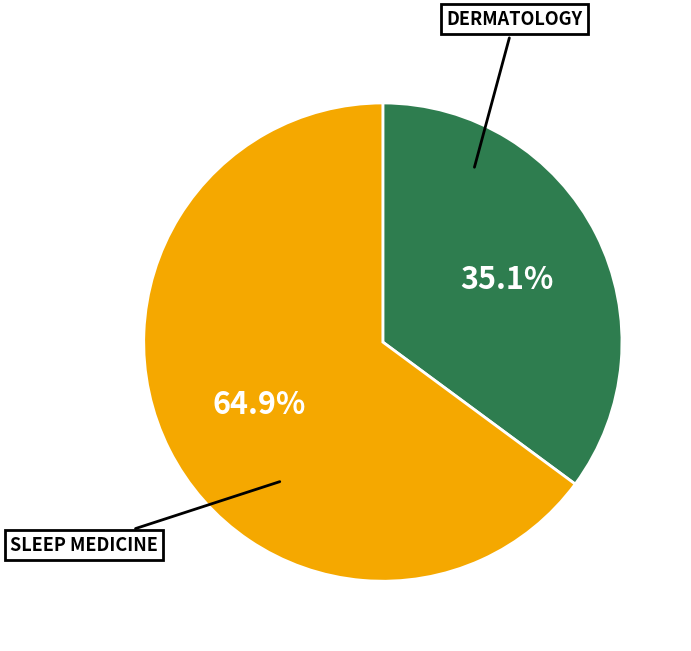

To the nearest percent, what is the difference between the DERMATOLOGY and SLEEP MEDICINE slice percentages?

30%